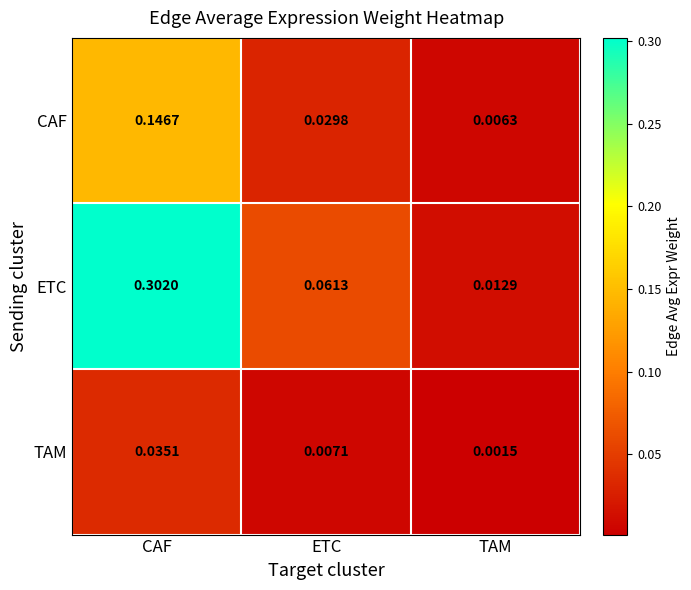

At which label does CAF reach its peak?

CAF